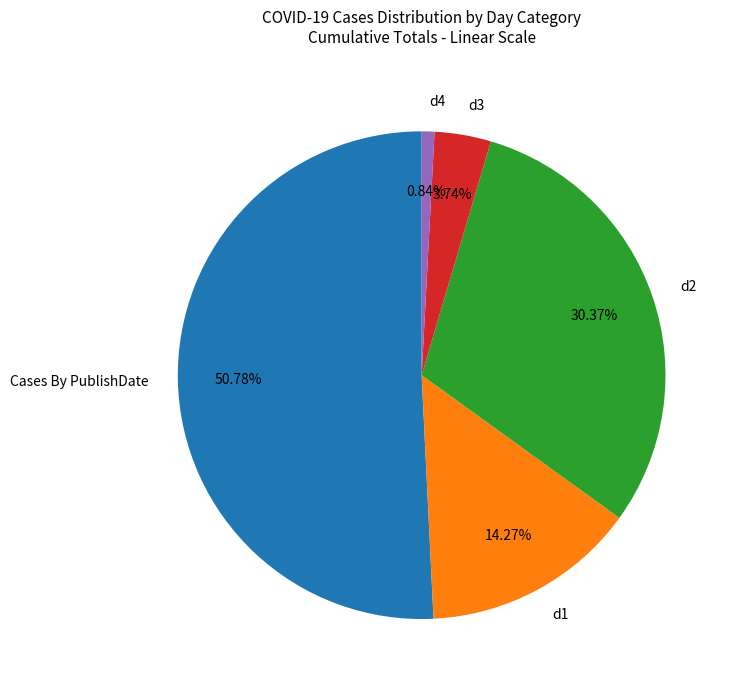

Is d2 the majority of the pie?

No